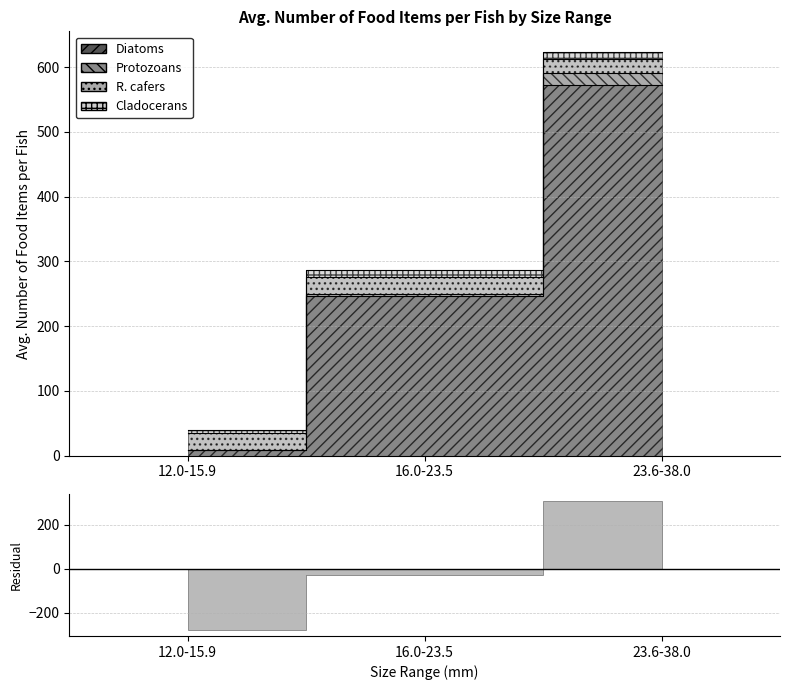

Is the value of Diatoms at 16.0-23.5 greater than the value of Cladocerans at 12.0-15.9?

Yes